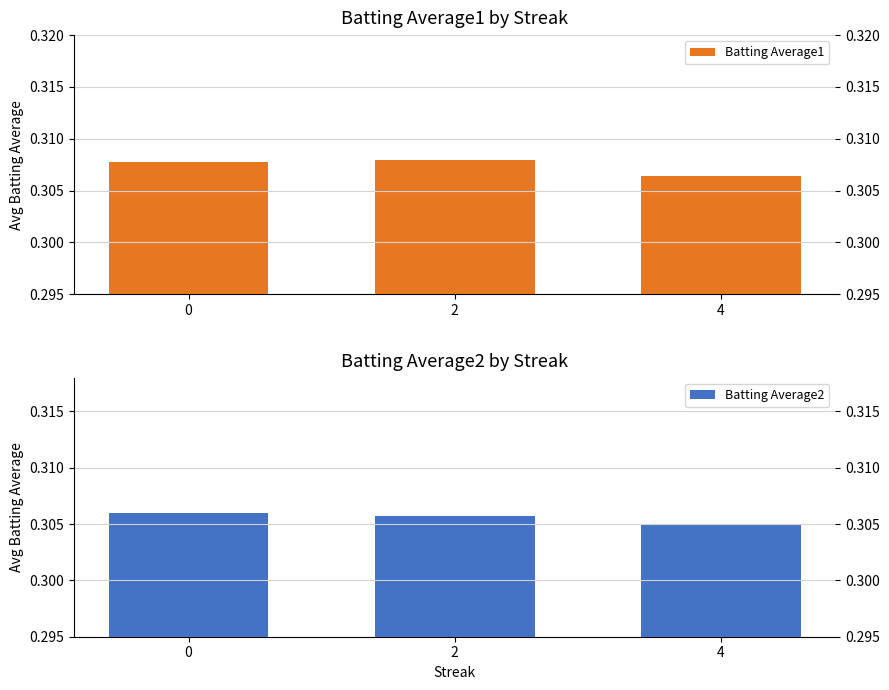

At 0, list the series in order from largest to smallest.

Batting Average1, Batting Average2